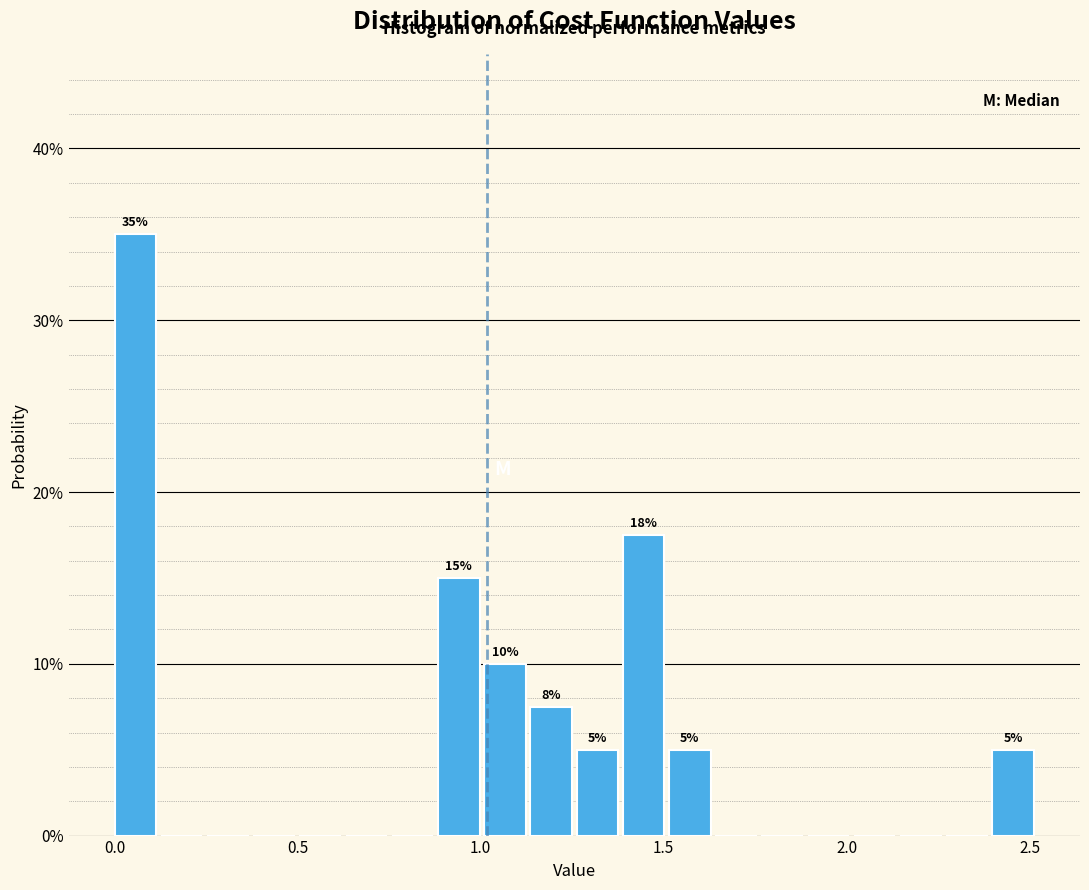

Around what value on the x-axis is the tallest bar? Give the approximate position of its centre, as read against the axis.

0.05